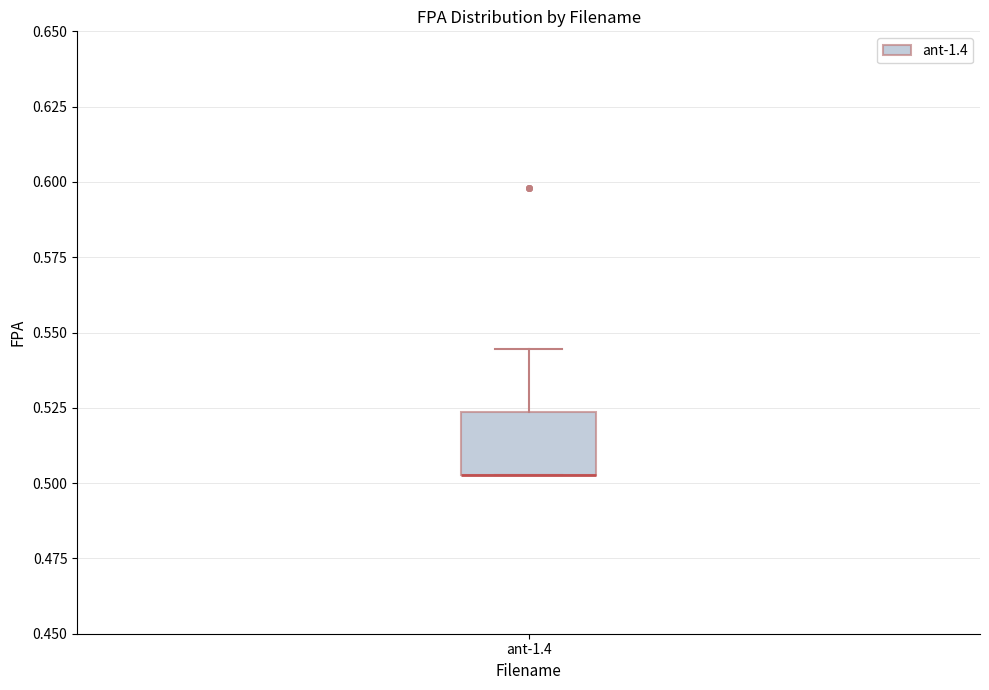

Where is the lower edge of the box for ant-1.4 on the y-axis? The values are not printed on the chart, so give them approximately, as read against the axis.

0.505